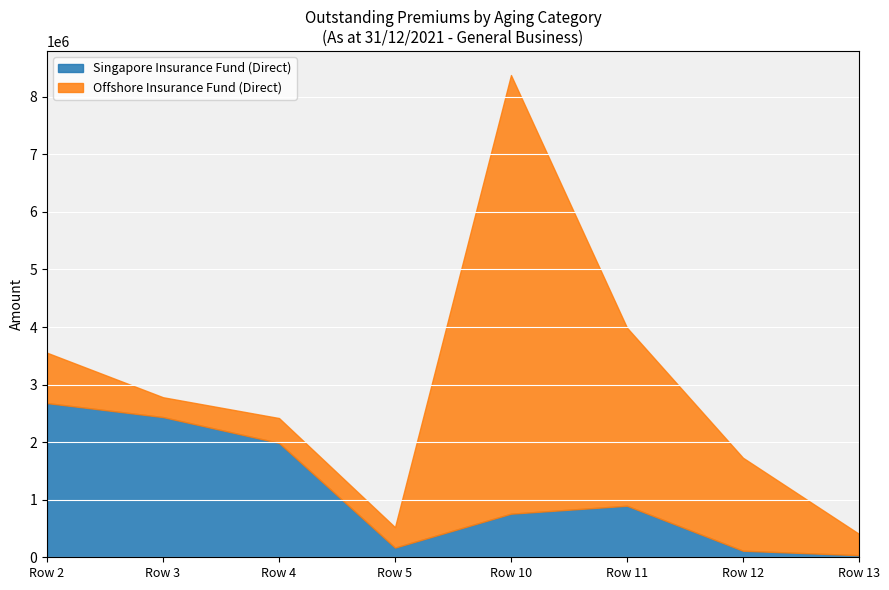

Is the value of Offshore Insurance Fund (Direct) at Row 5 greater than the value of Singapore Insurance Fund (Direct) at Row 11?

No